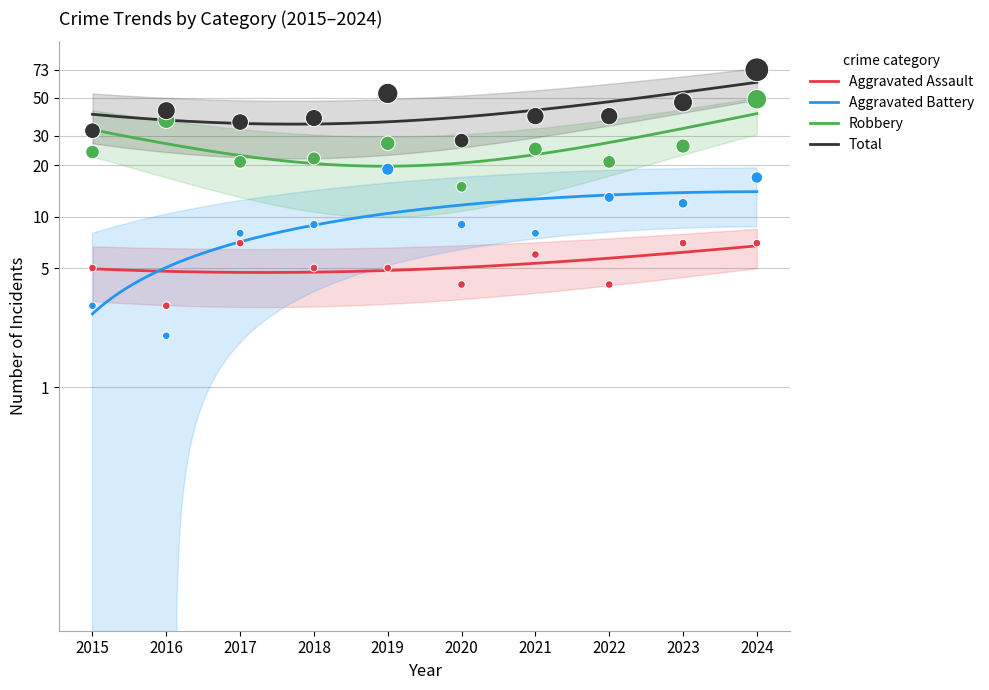

Is the value of Total at 2015 greater than the value of Aggravated Assault at 2024?

Yes